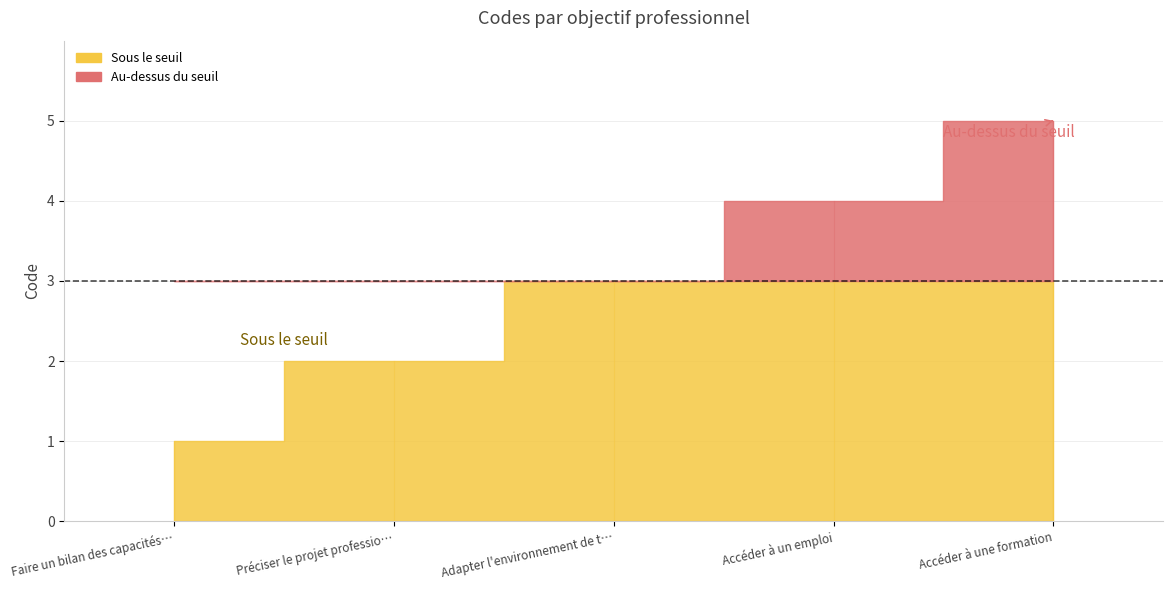

What is the sum of the values at Préciser le projet professionnel and Faire un bilan des capacités professionnelles?

3